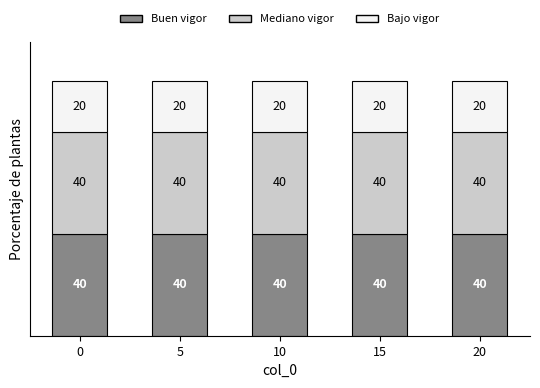

What is the total value across all series at 15?

100